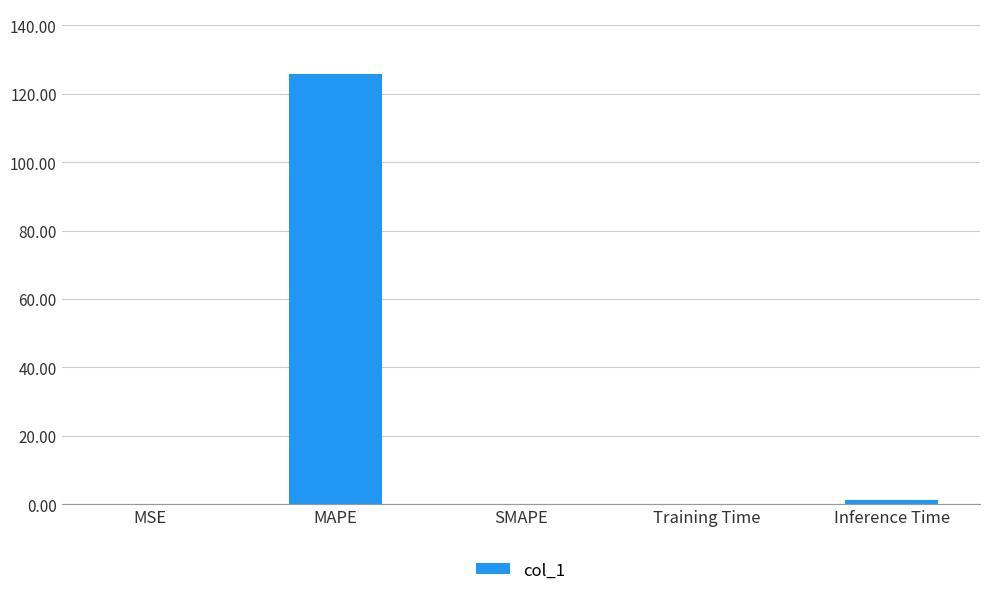

Which label corresponds to the largest value in the chart?

MAPE